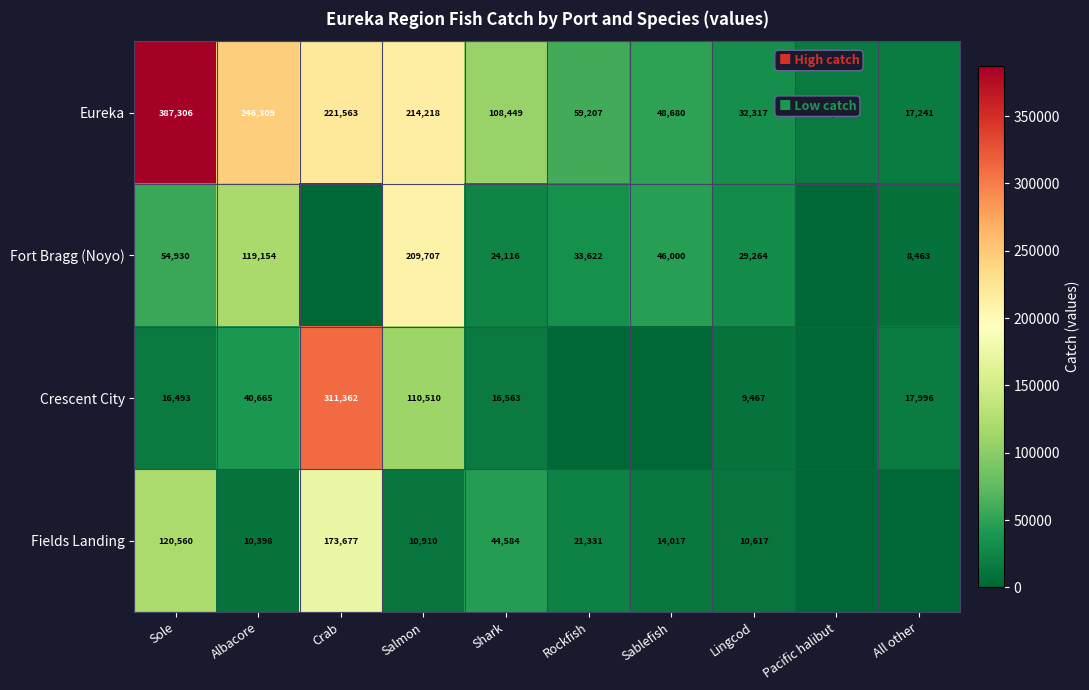

What is the average value of the Eureka series?

135147